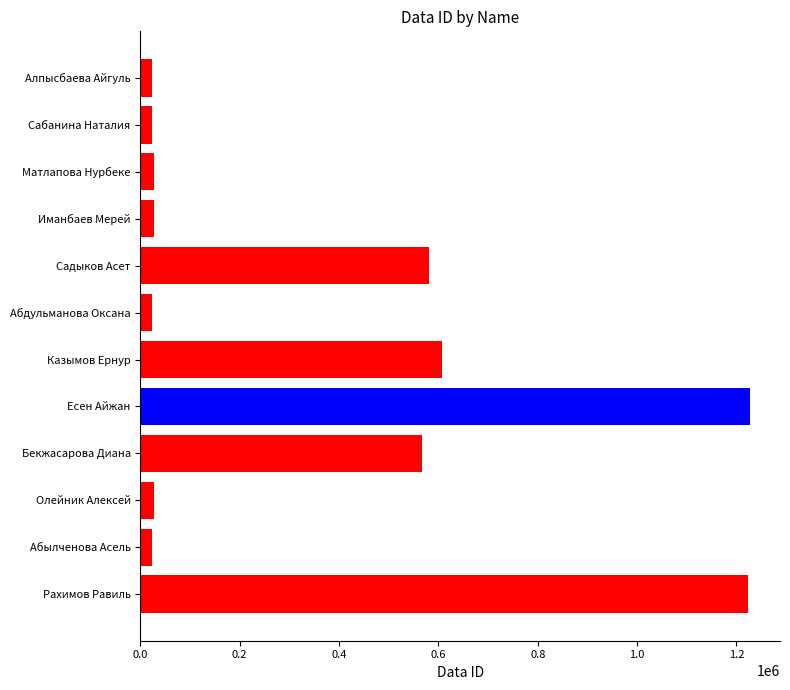

Where is the data nearest to the value 624517?

Казымов Ернур